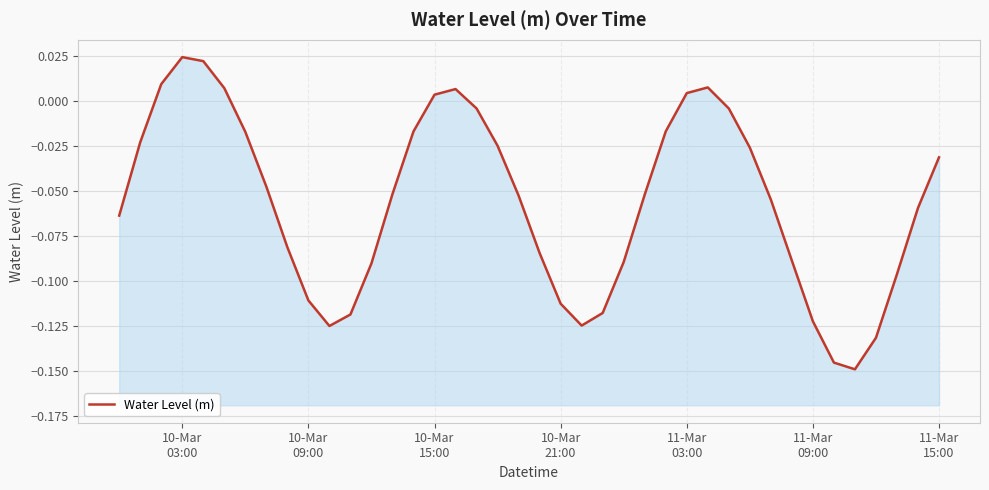

How many interior local peaks (higher than both neighbors) does the data have?

3